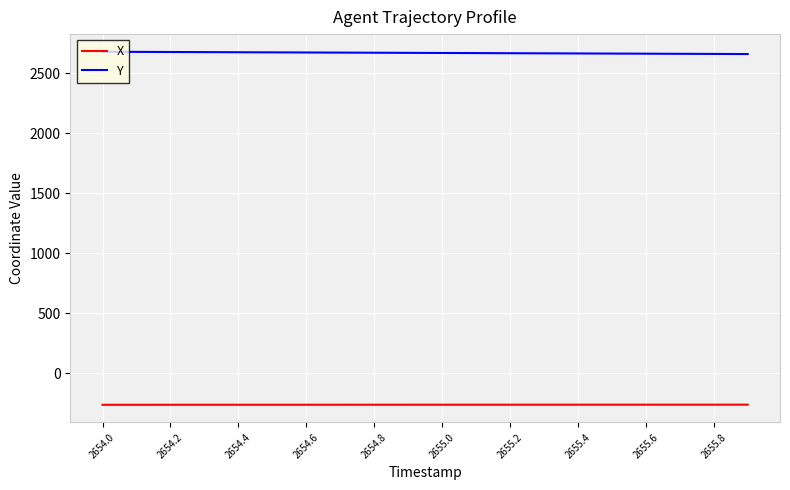

Which series has the largest total across all categories?

Y